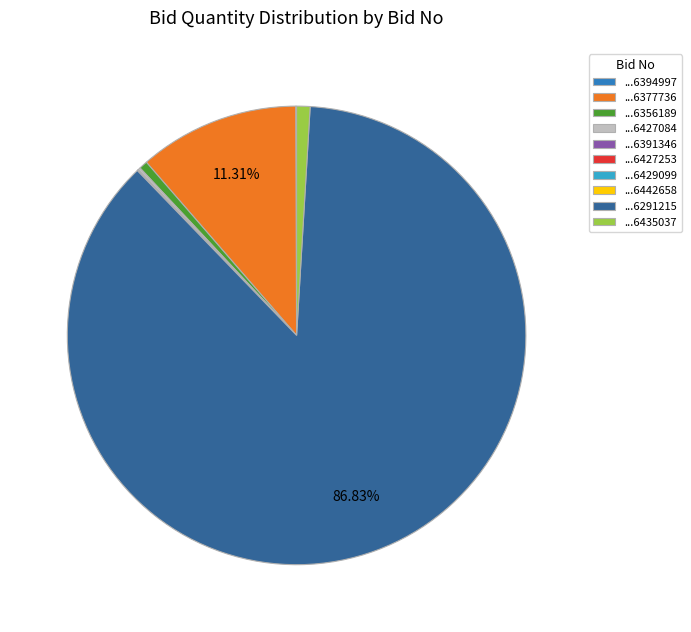

What is the majority slice?

...6291215